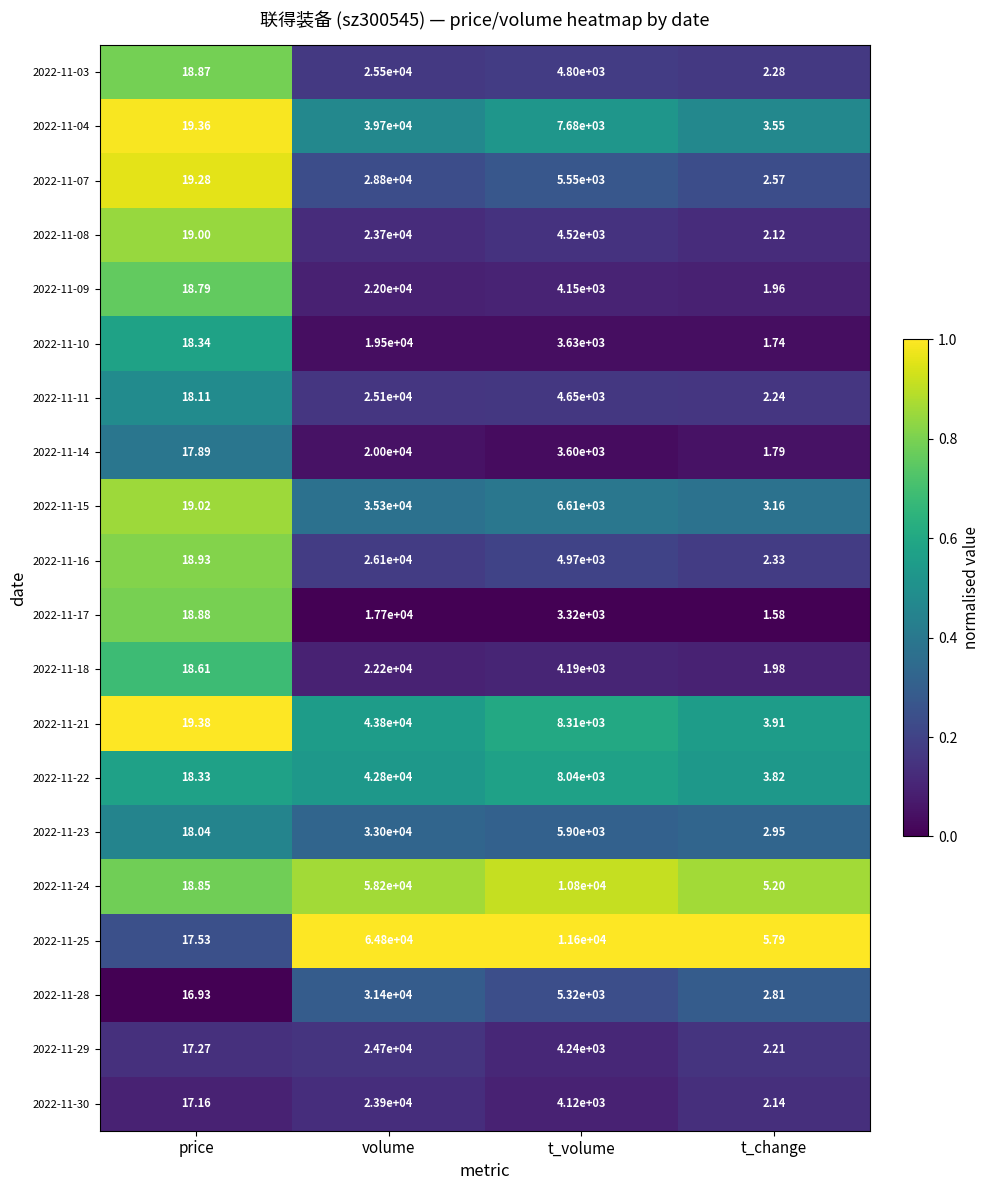

Which series has the widest spread of values?

2022-11-25